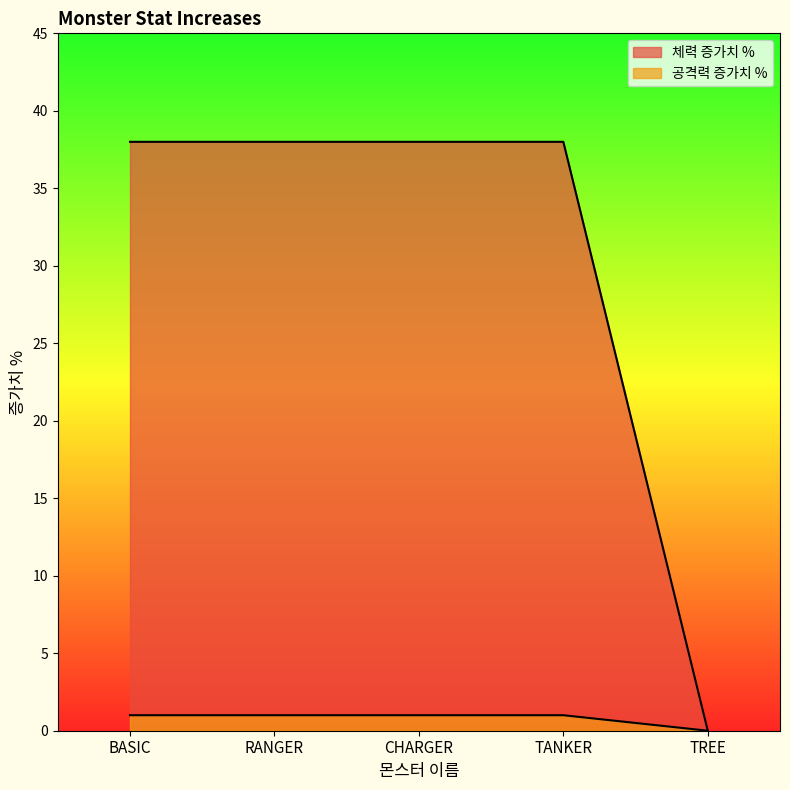

The value of 공격력 증가치 % at CHARGER is 2. True or false?

False